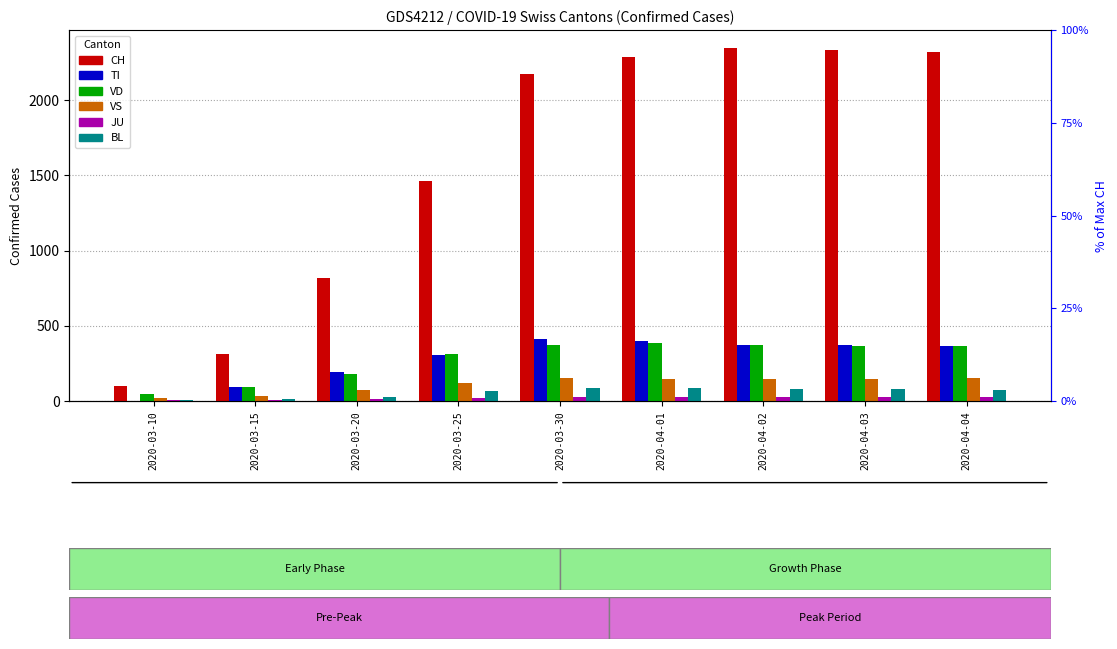

What position from the right is 2020-03-30?

5